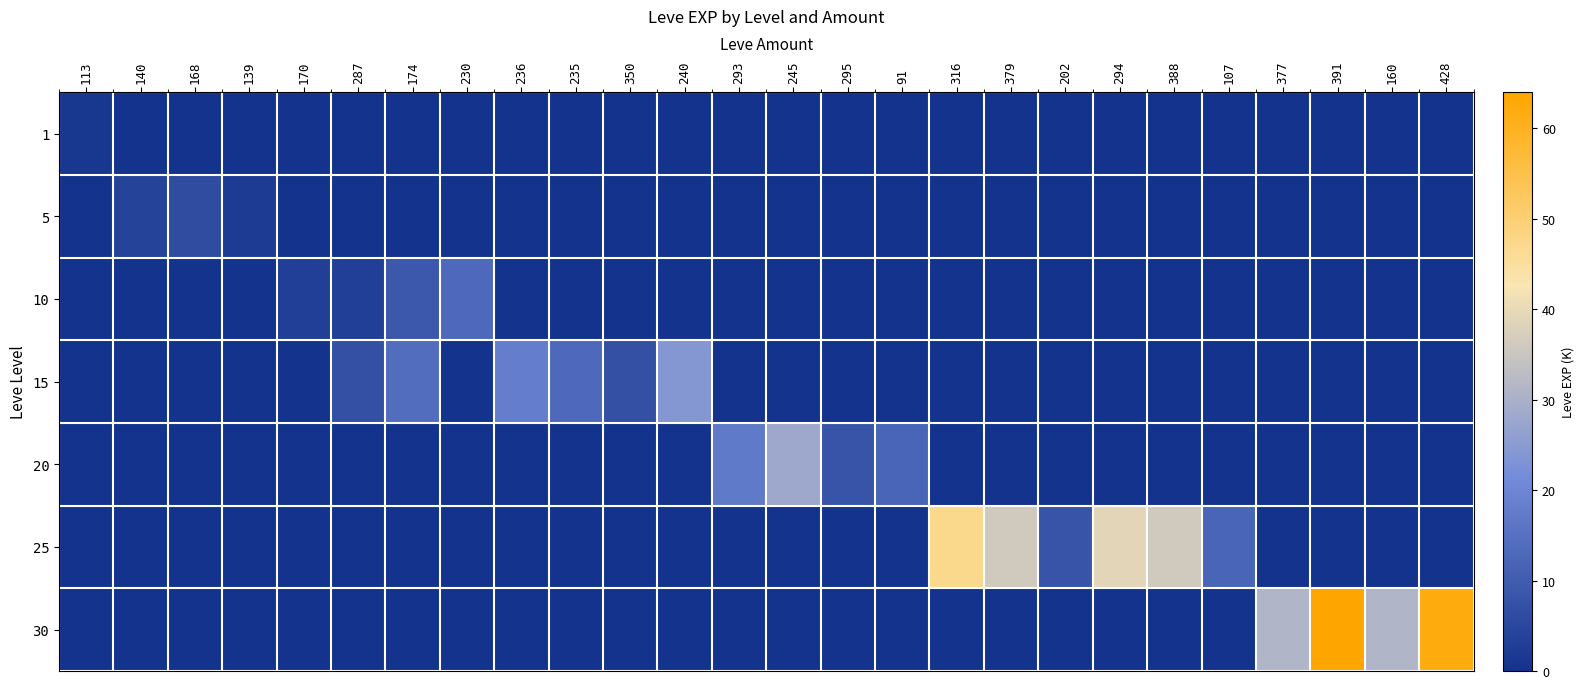

What is the spread (max minus min) of values at 168?

6